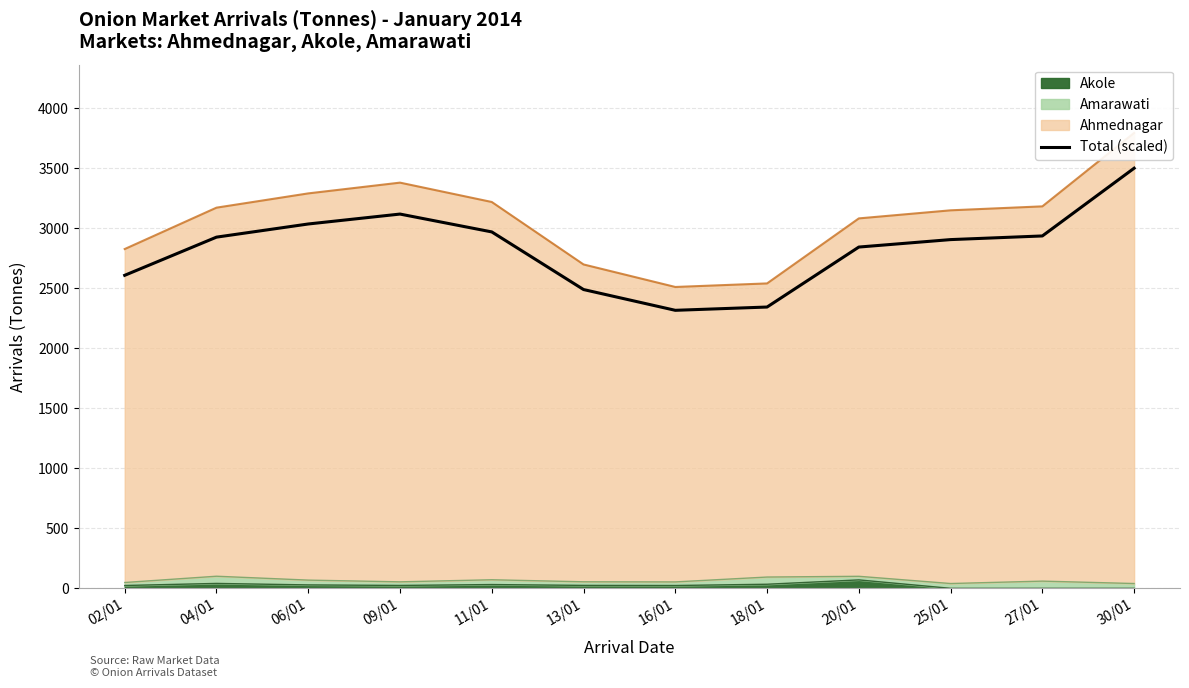

True or false: there are more than 2 points higher than both neighbors.

False